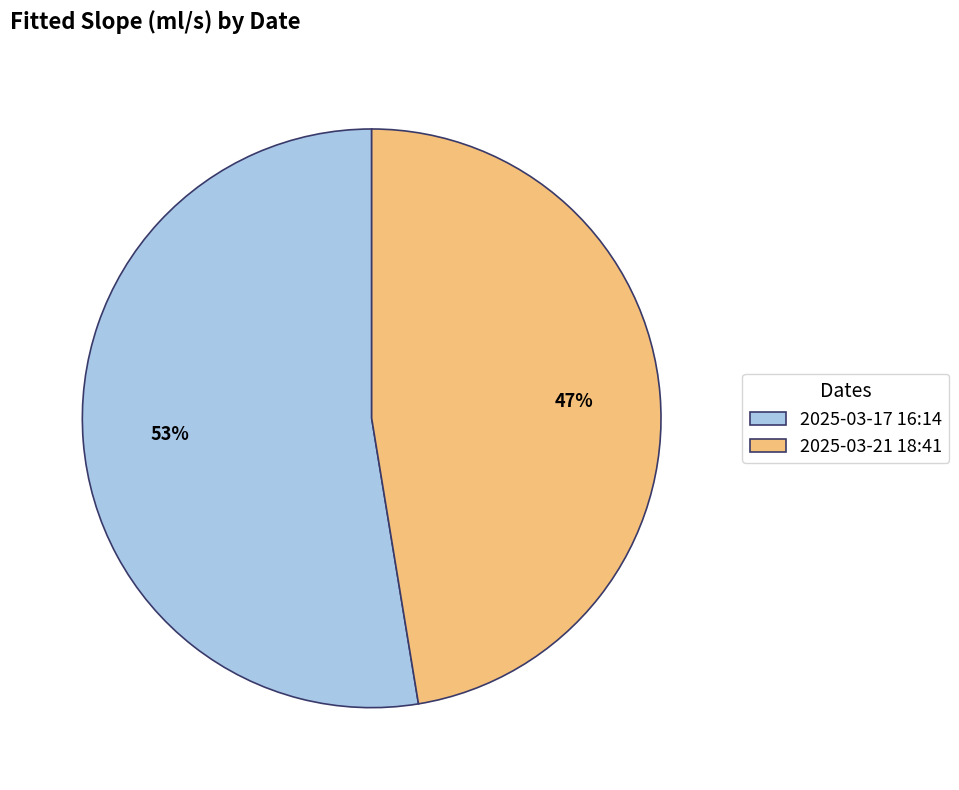

Is it true that 2025-03-21 18:41 is 47% of the pie?

True